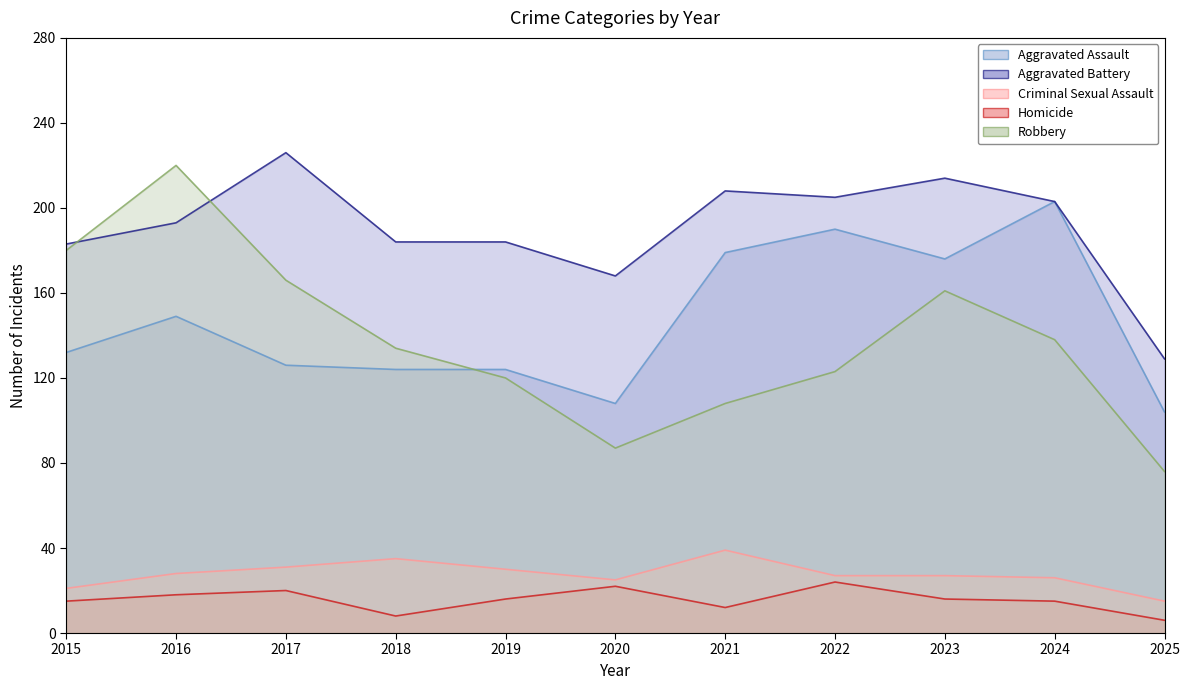

What are all the series names shown in the legend?

Aggravated Assault, Aggravated Battery, Criminal Sexual Assault, Homicide, Robbery